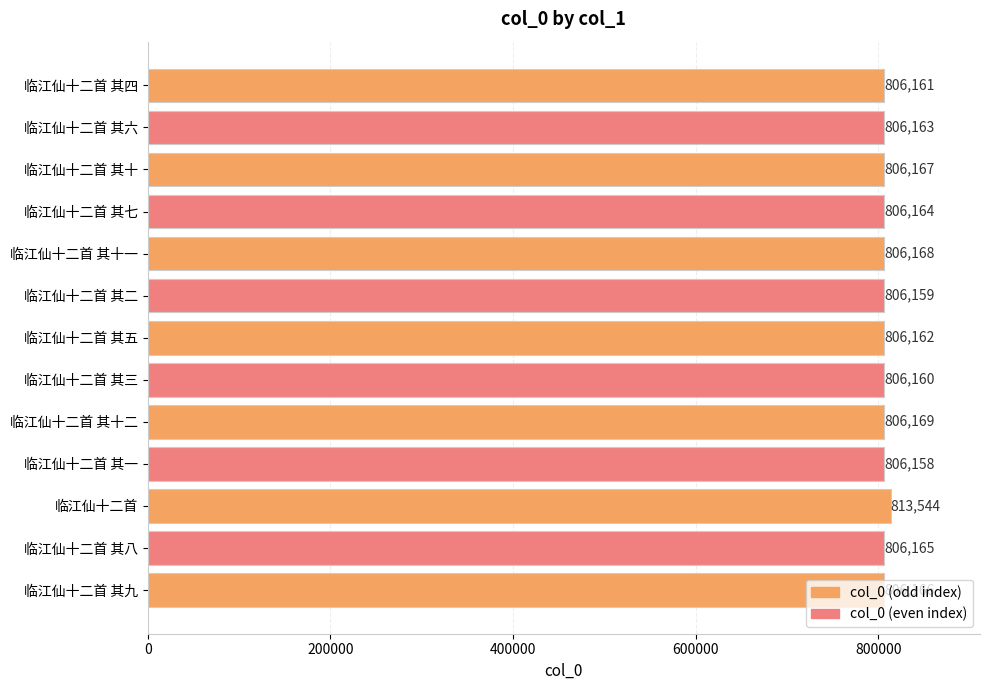

What is the sum of all values?

10487506